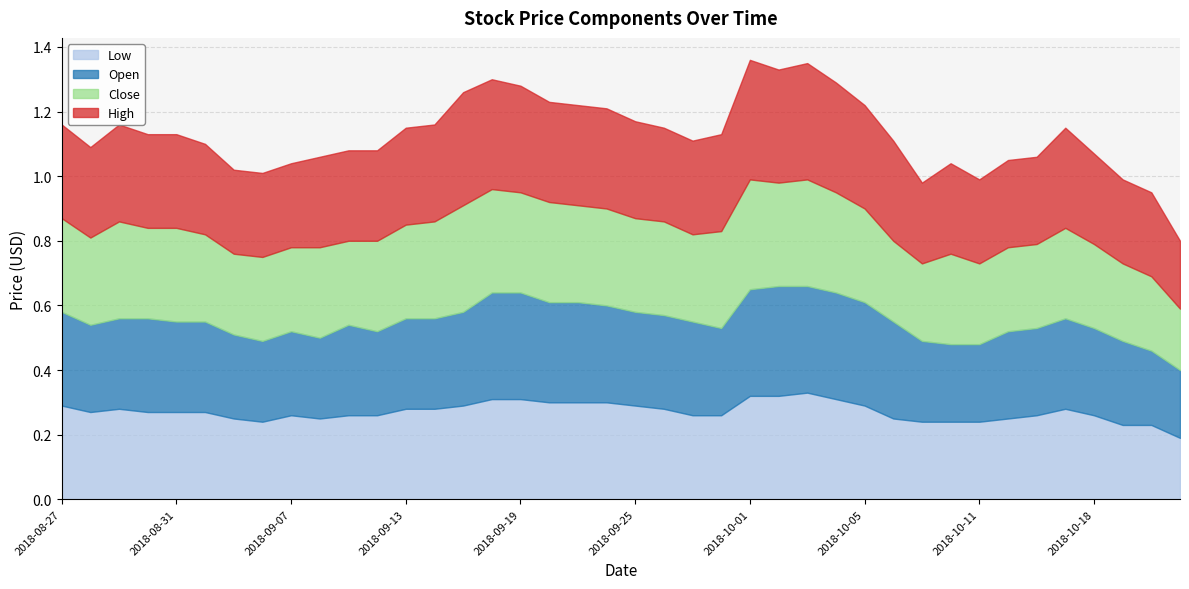

In Close, how many points are higher than both neighbors (excluding endpoints)?

8